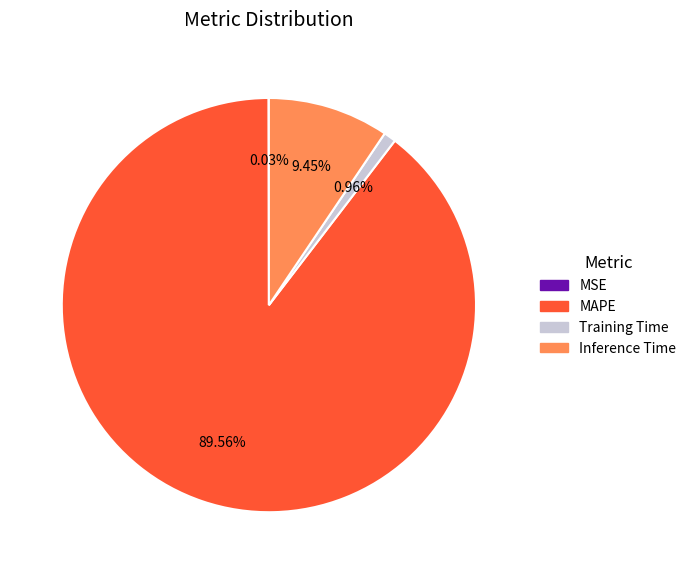

What is the majority slice?

MAPE